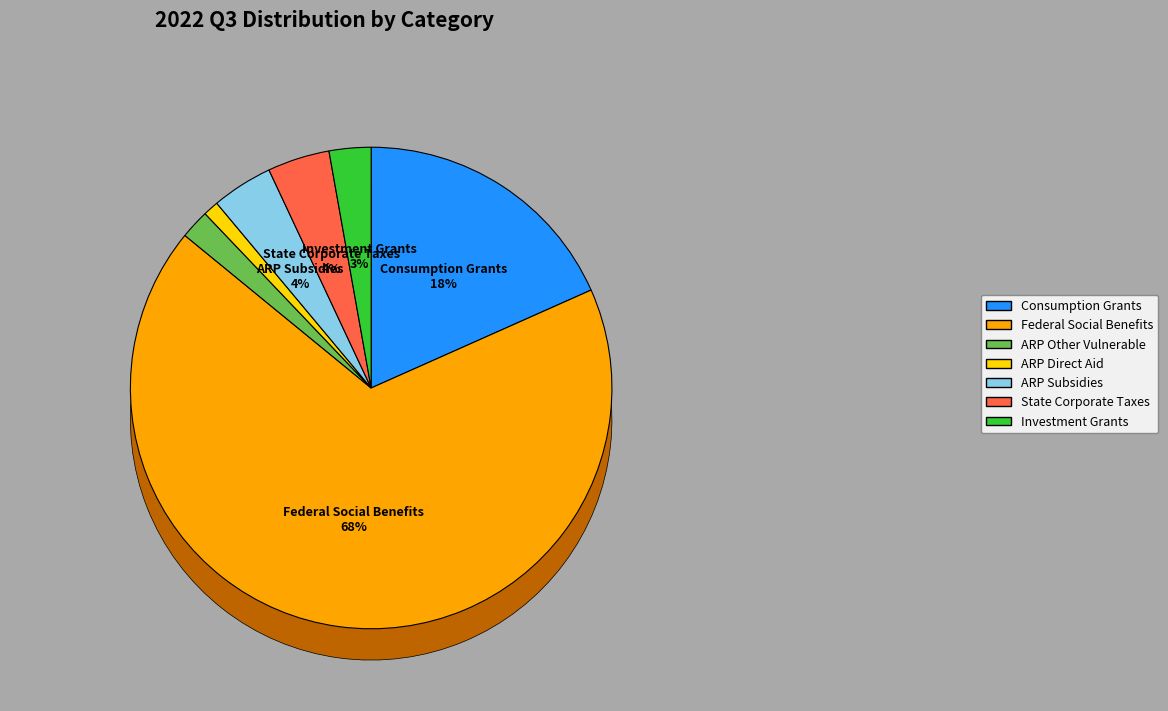

How many slices are in this pie chart?

7